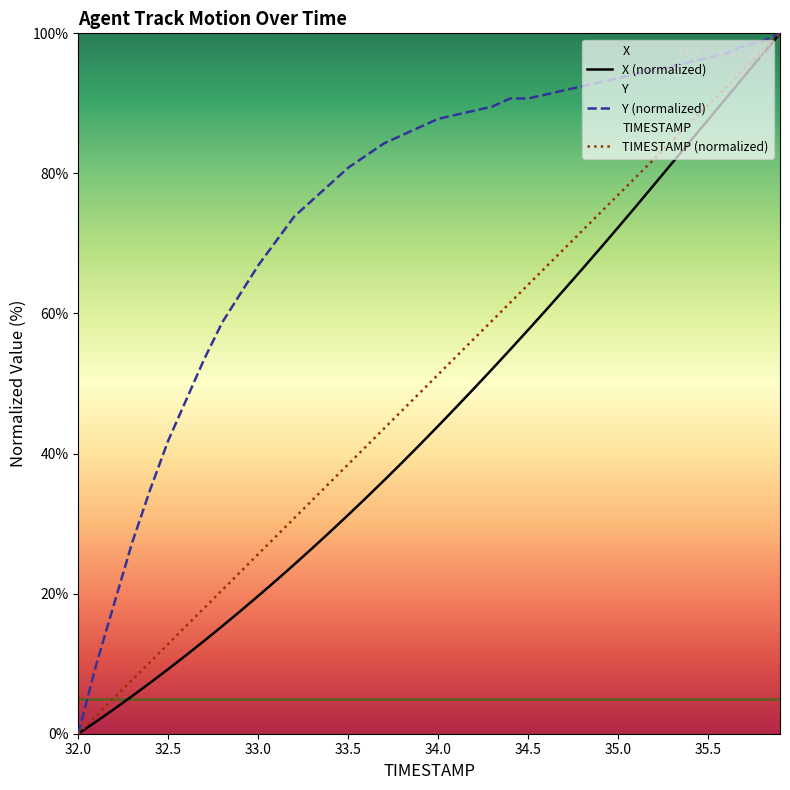

List the series in order of their overall mean, lowest first.

X (normalized), TIMESTAMP (normalized), Y (normalized)